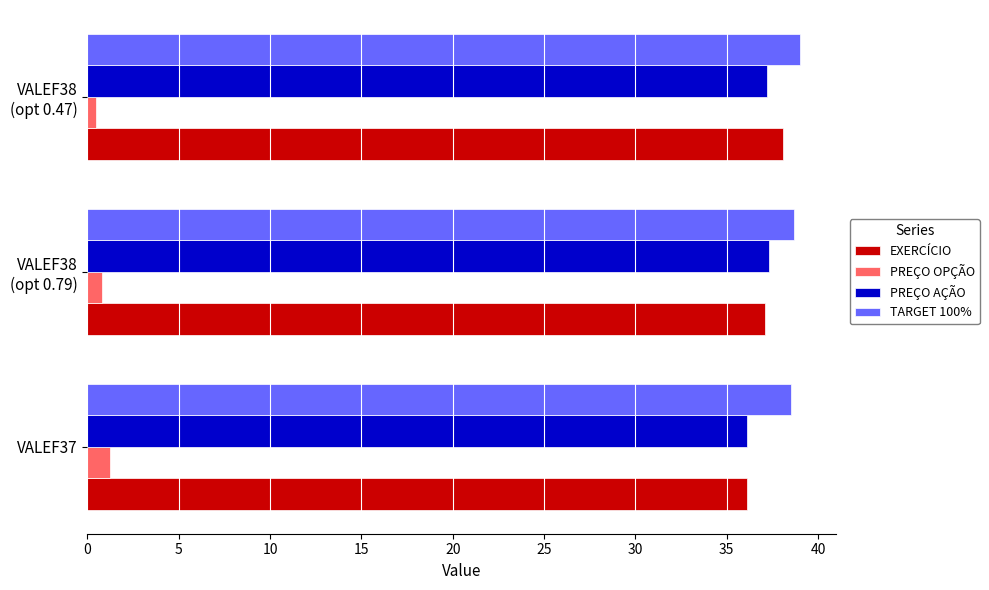

What is the greatest value displayed?

39.0